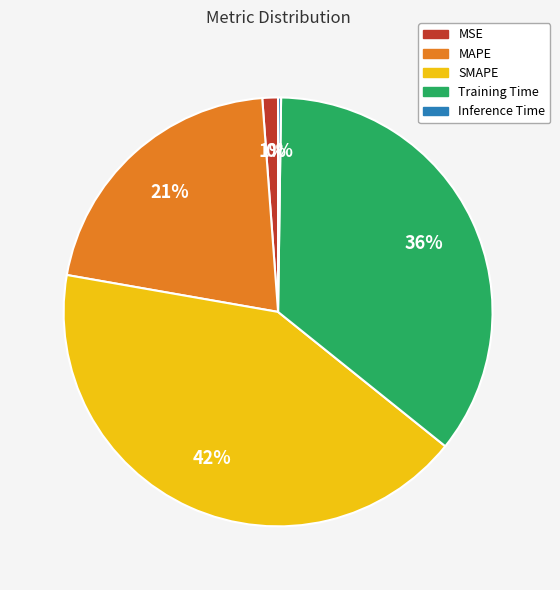

Which slice is the largest?

SMAPE